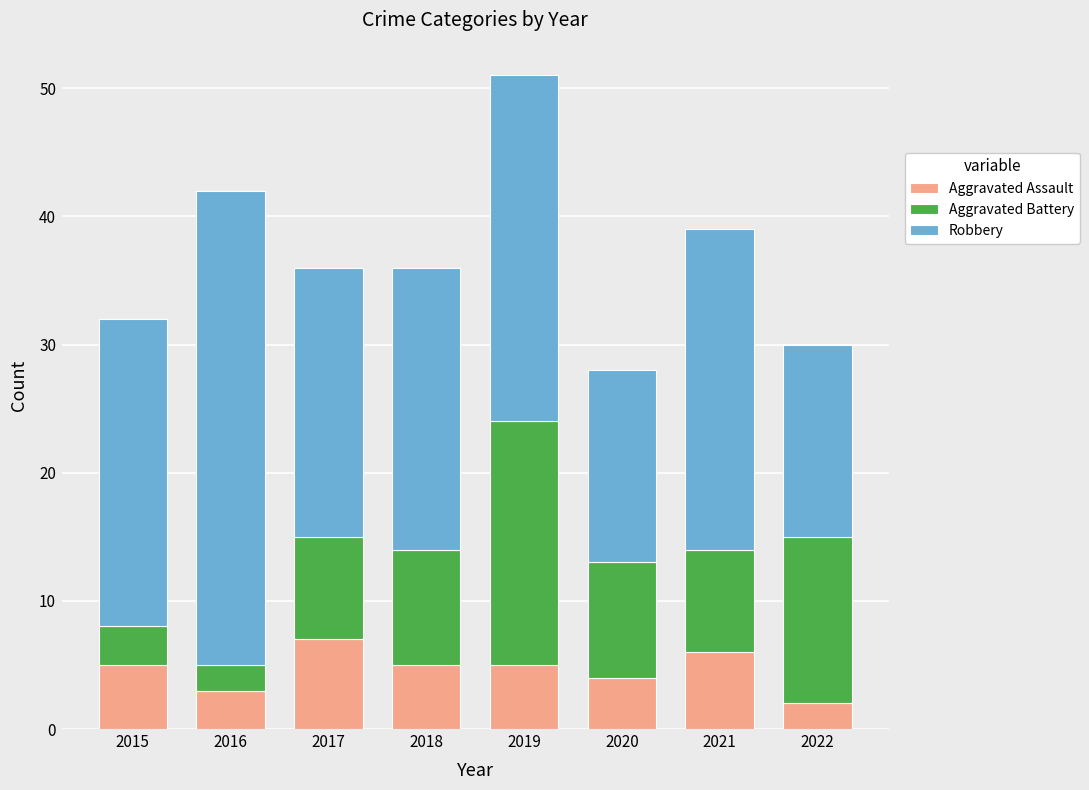

What is the difference between the maximum and minimum values in the Aggravated Assault series?

5